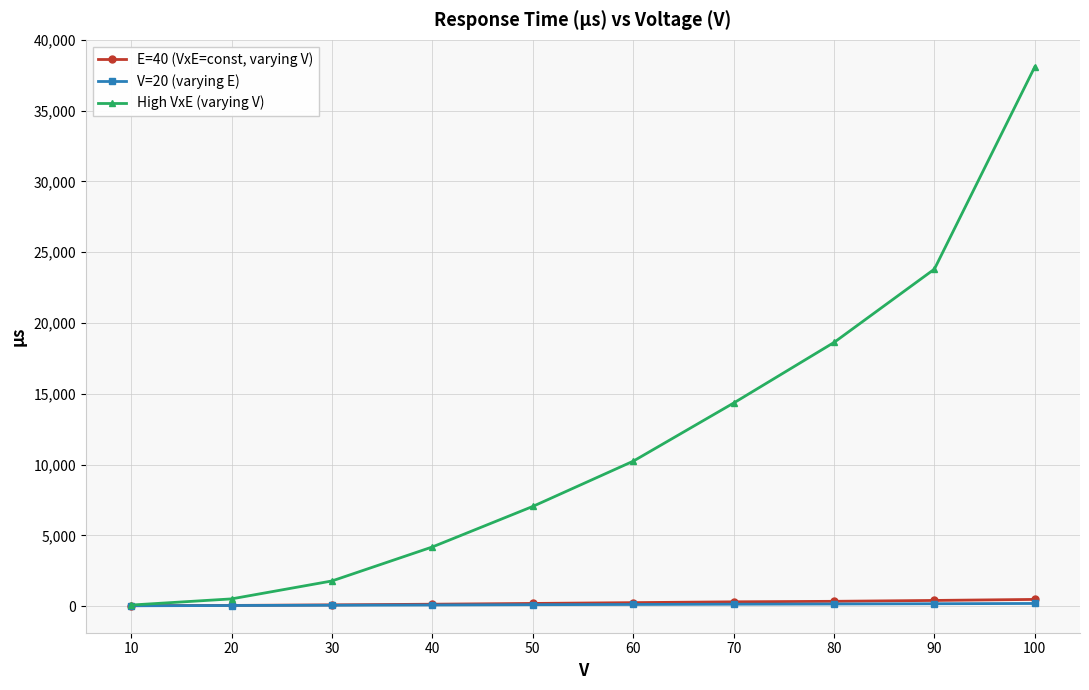

Rank the series by their maximum value, from highest to lowest.

High VxE (varying V), E=40 (VxE=const, varying V), V=20 (varying E)